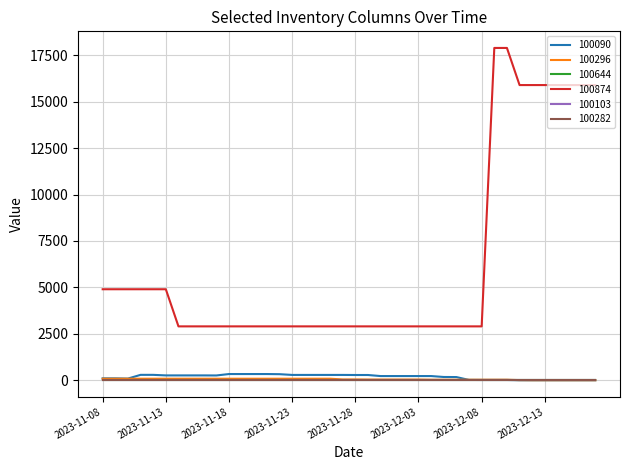

What is the maximum value shown in the chart?

17900.0